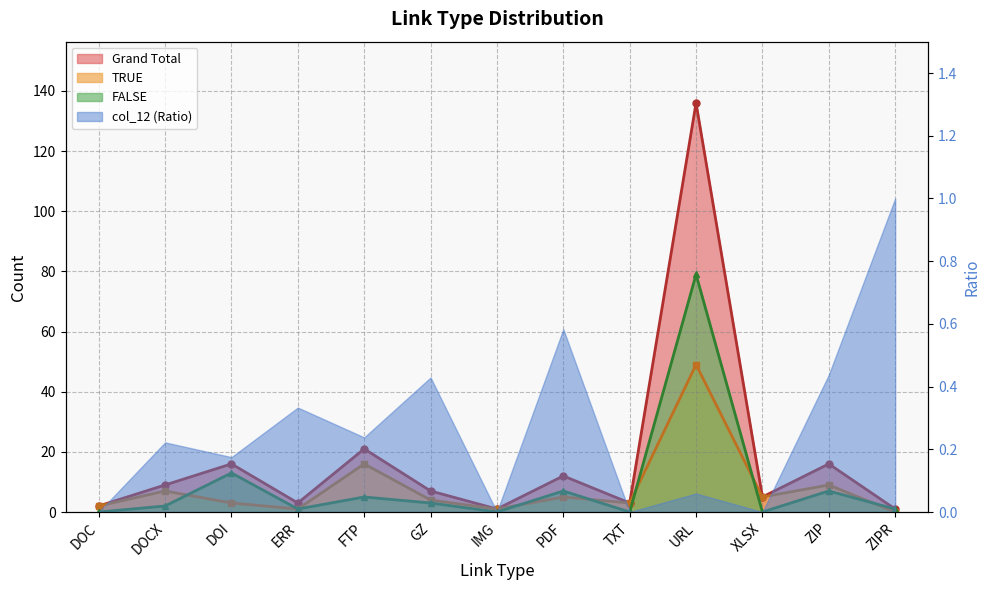

What is the maximum value shown in the chart?

136